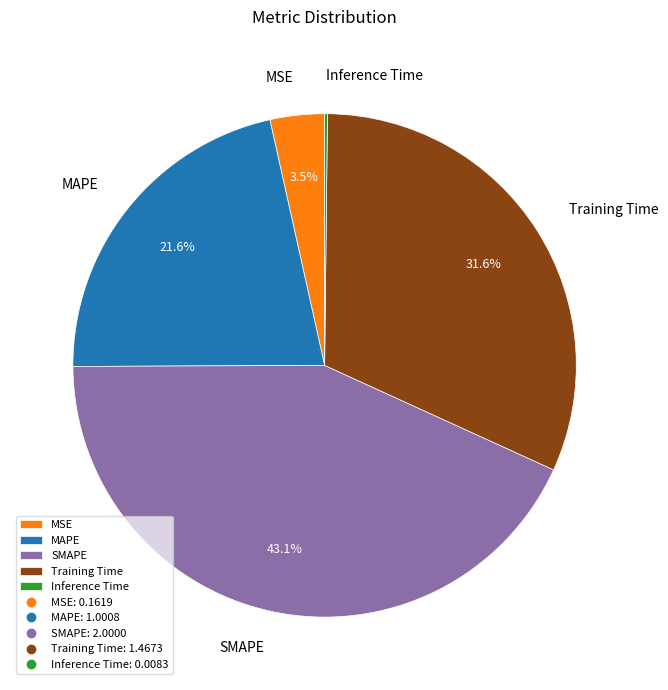

What percentage is the MAPE slice, to the nearest percent?

22%